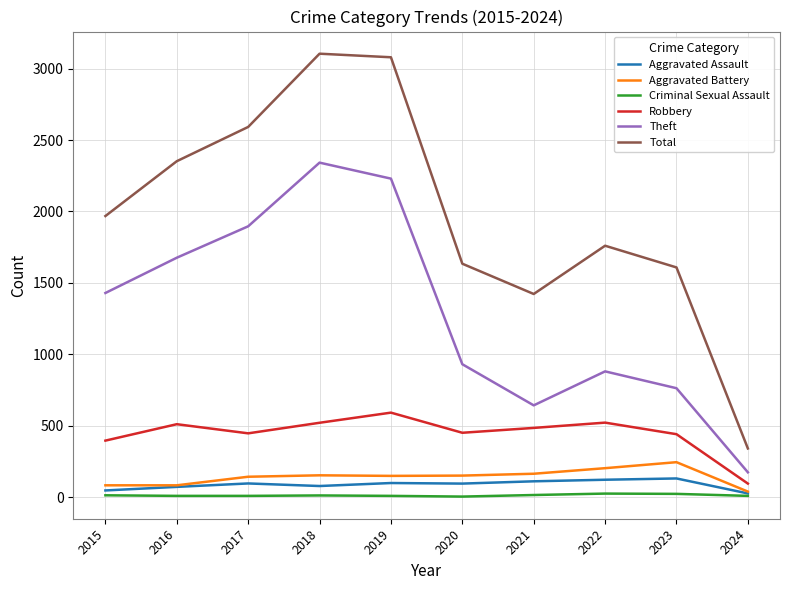

What is the highest value of the Aggravated Battery series?

244